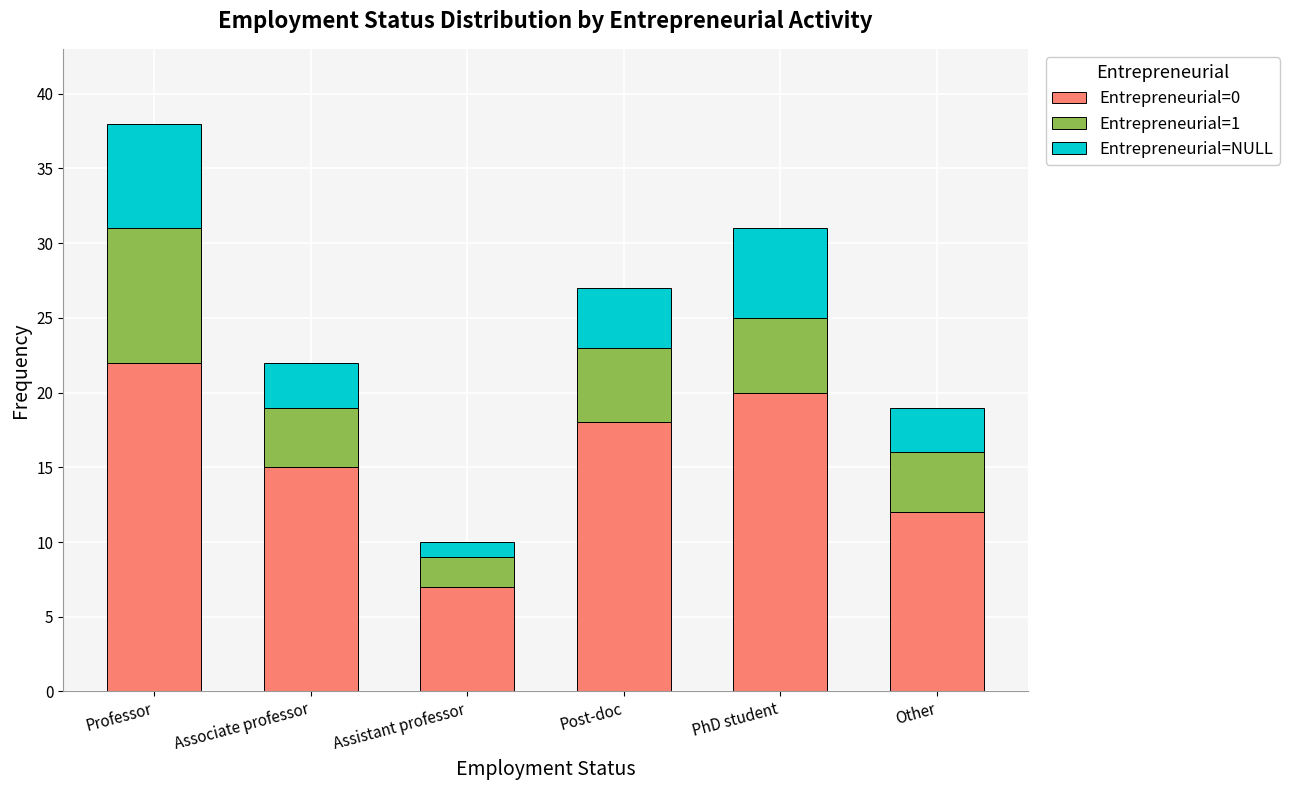

Is it true that Entrepreneurial=0 equals 22 at Professor?

True